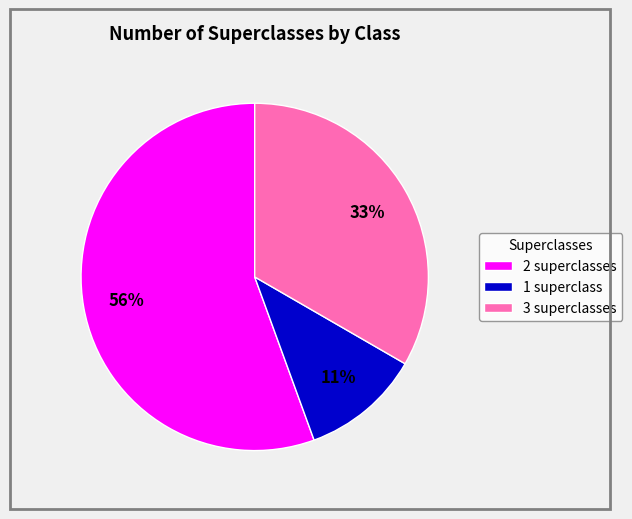

Do 3 superclasses and 2 superclasses together represent more than half of the pie?

Yes